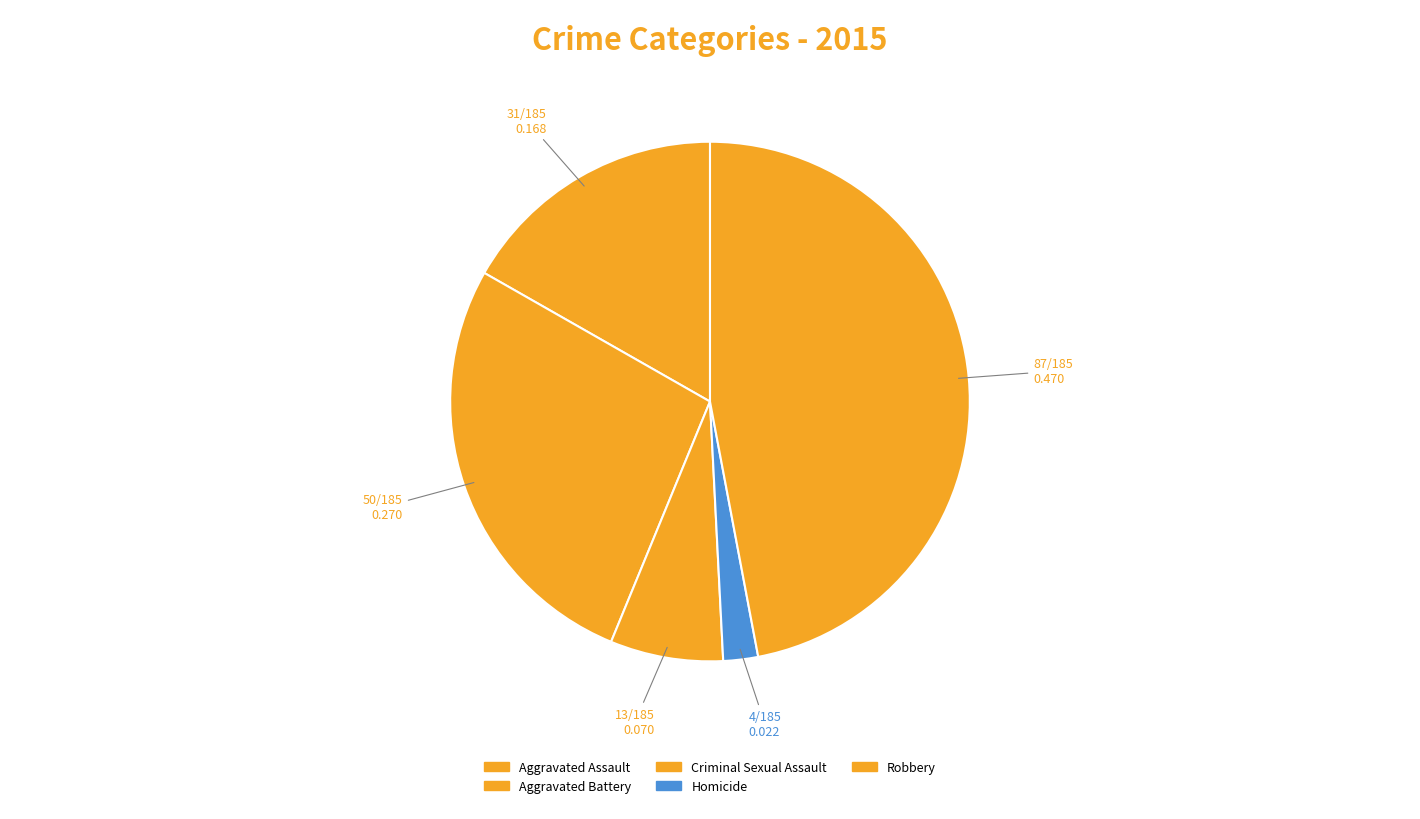

Rank the categories by value from highest to lowest.

Robbery, Aggravated Battery, Aggravated Assault, Criminal Sexual Assault, Homicide